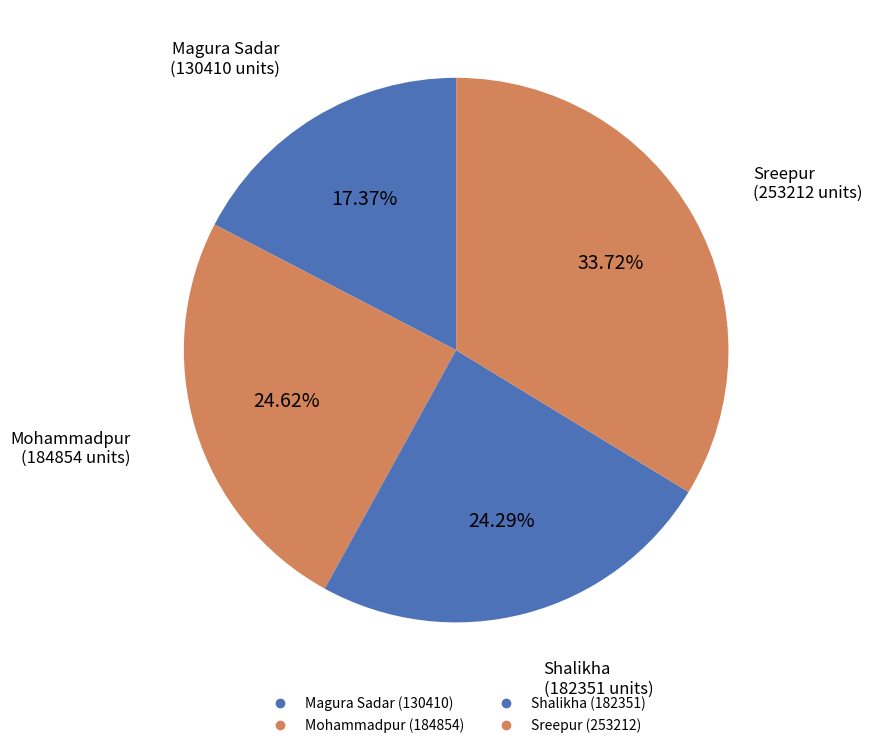

Which slice is the smallest?

Magura Sadar